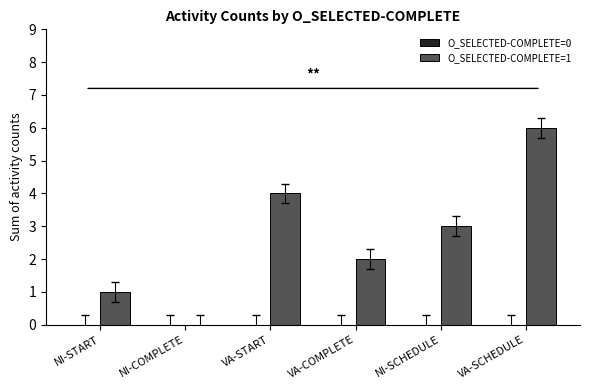

Between NI-COMPLETE and VA-START, which is larger?

VA-START